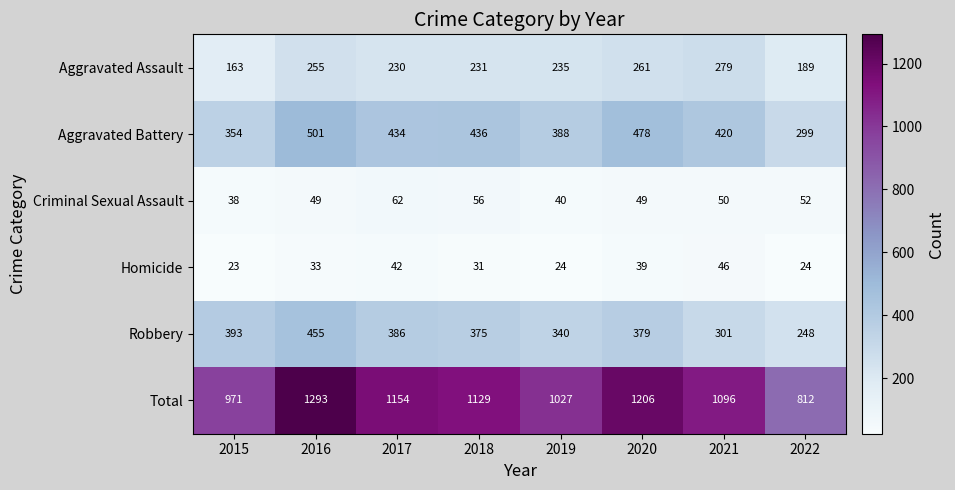

What is the sum of the Criminal Sexual Assault values at 2015 and 2018?

94